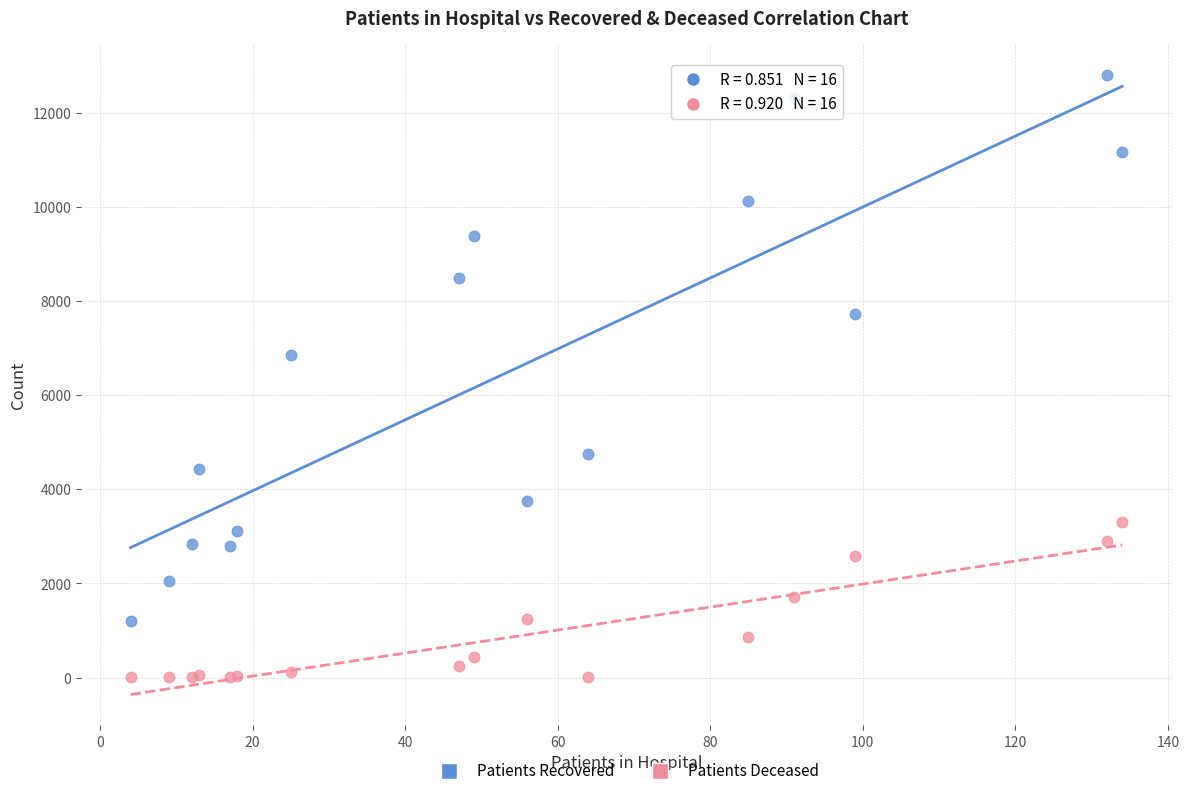

Which series contains the highest Y value?

Patients Recovered